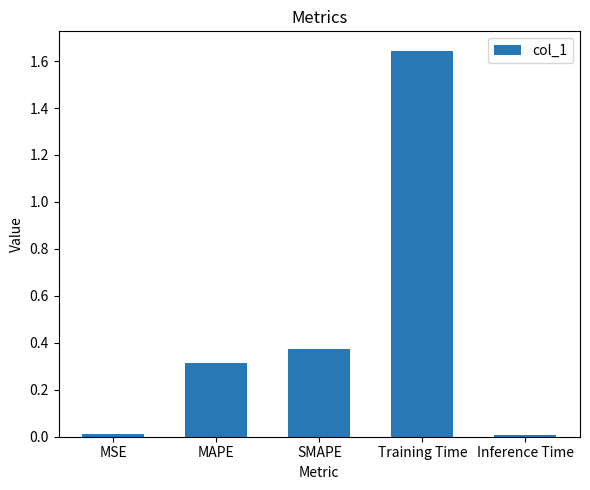

What position from the left is Training Time?

4